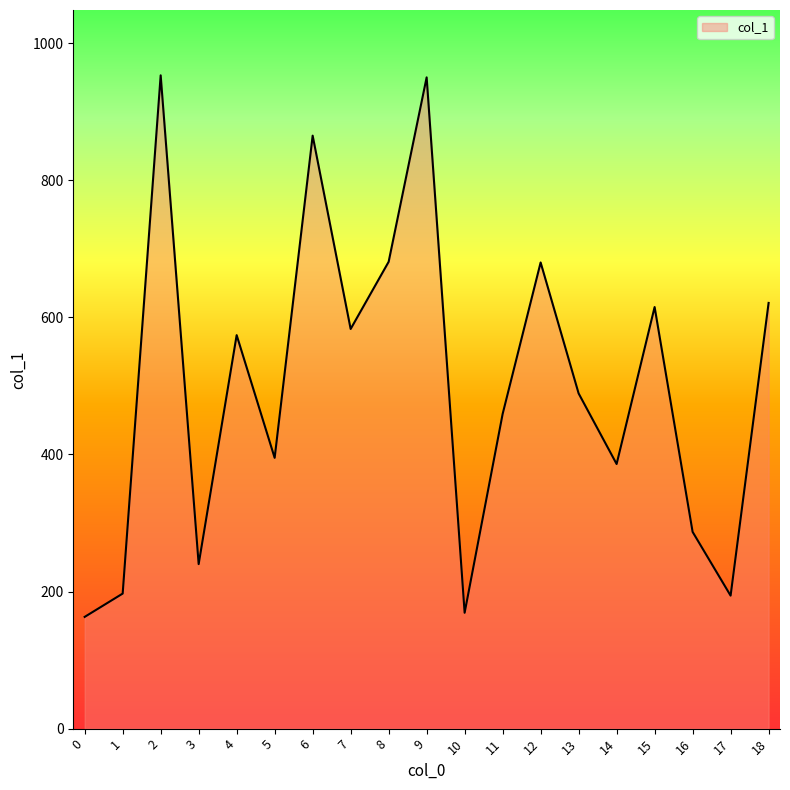

What is the change in value from 4 to 10?

-405